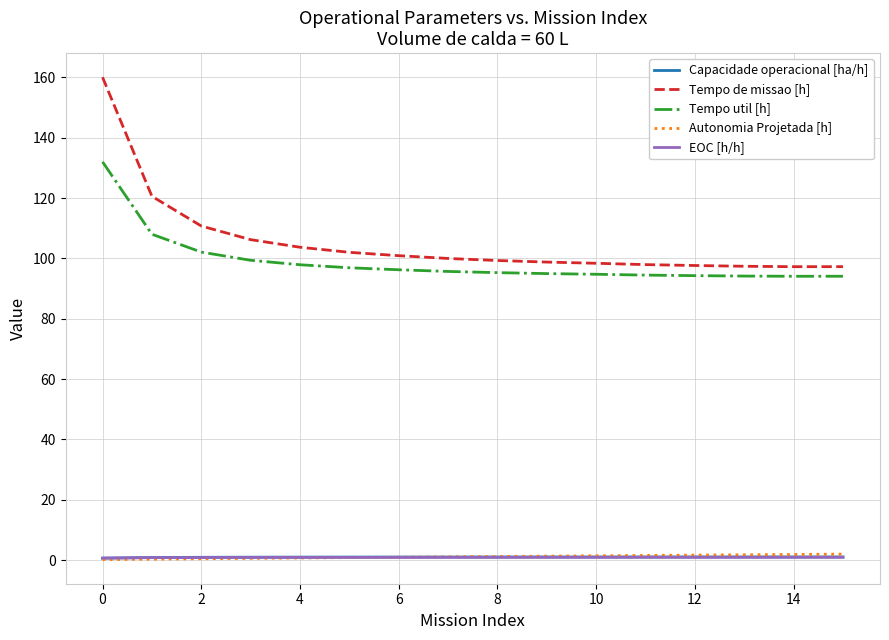

What is the average value of the Capacidade operacional [ha/h] series?

1.0